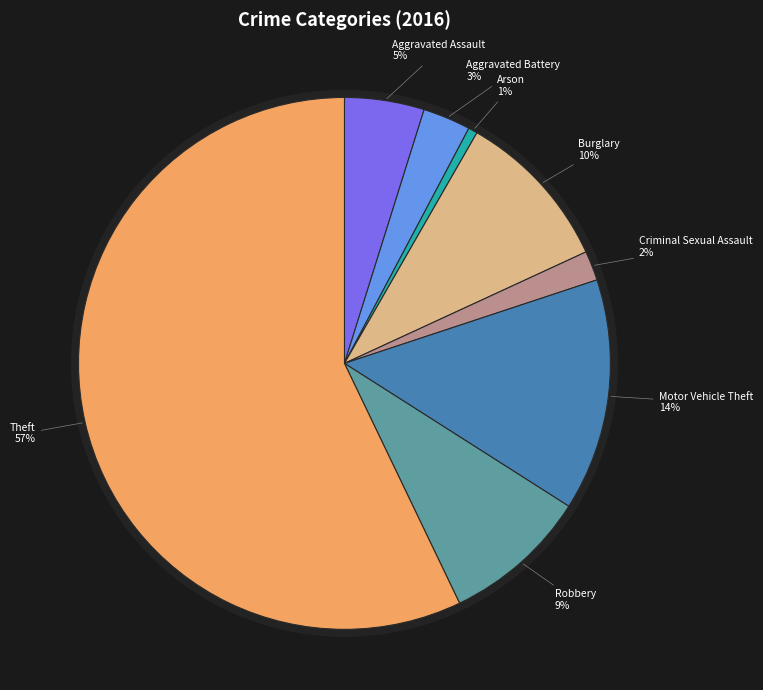

To the nearest percent, what percentage of the pie is Arson?

1%